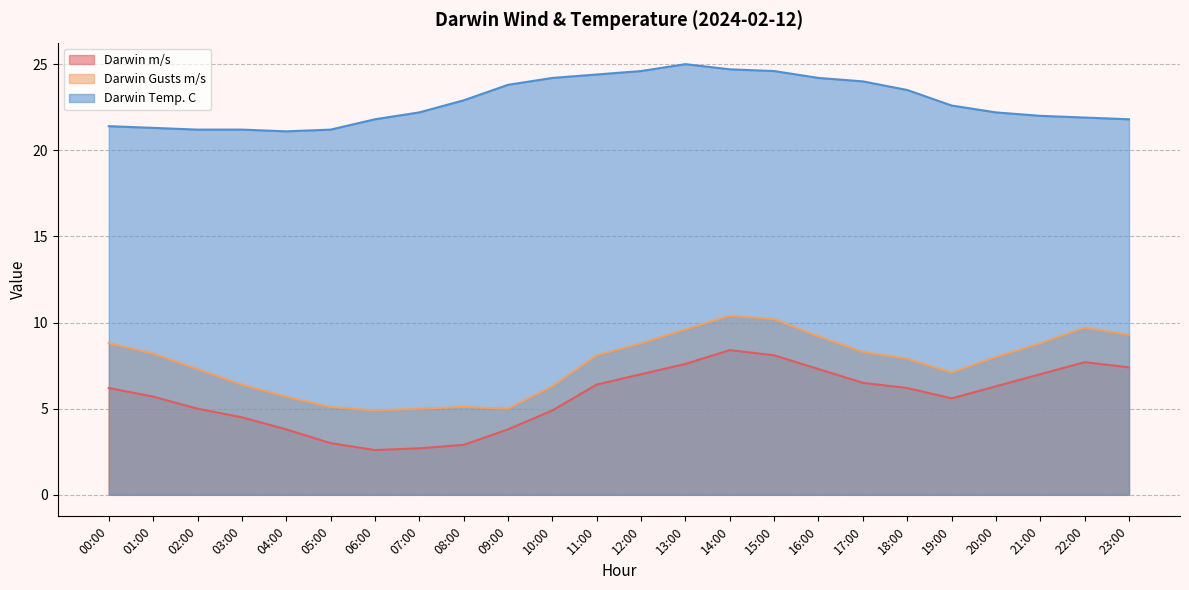

Is the value of Darwin Temp. C at 08:00 greater than the value of Darwin Gusts m/s at 19:00?

Yes